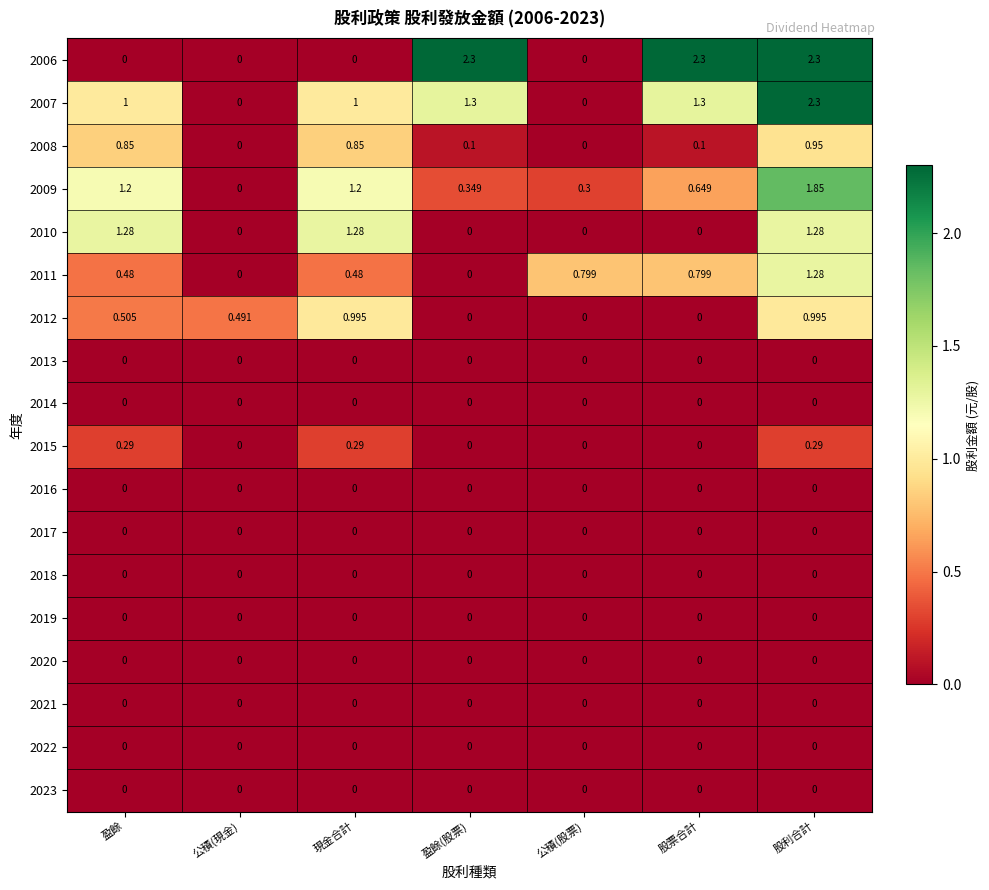

What is the total value across all series at 現金合計?

6.1